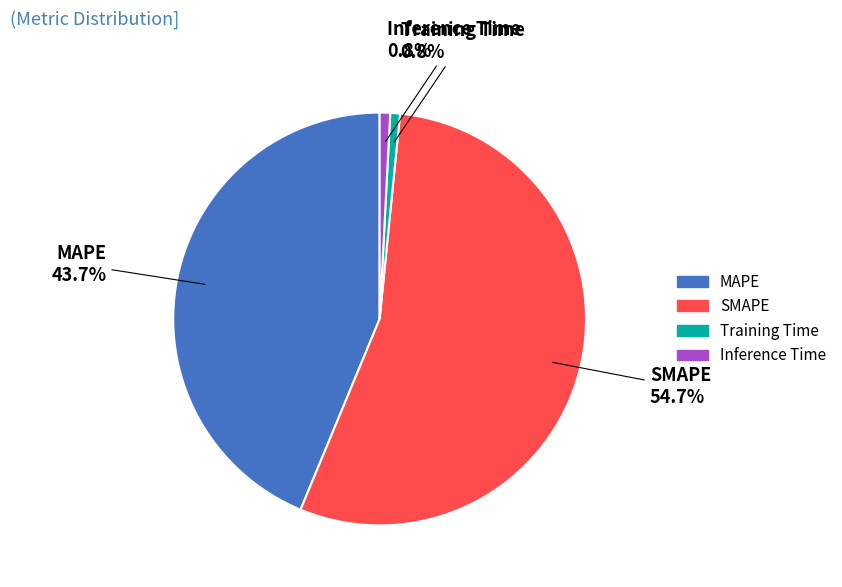

What percentage do SMAPE and MAPE together represent?

98.4%